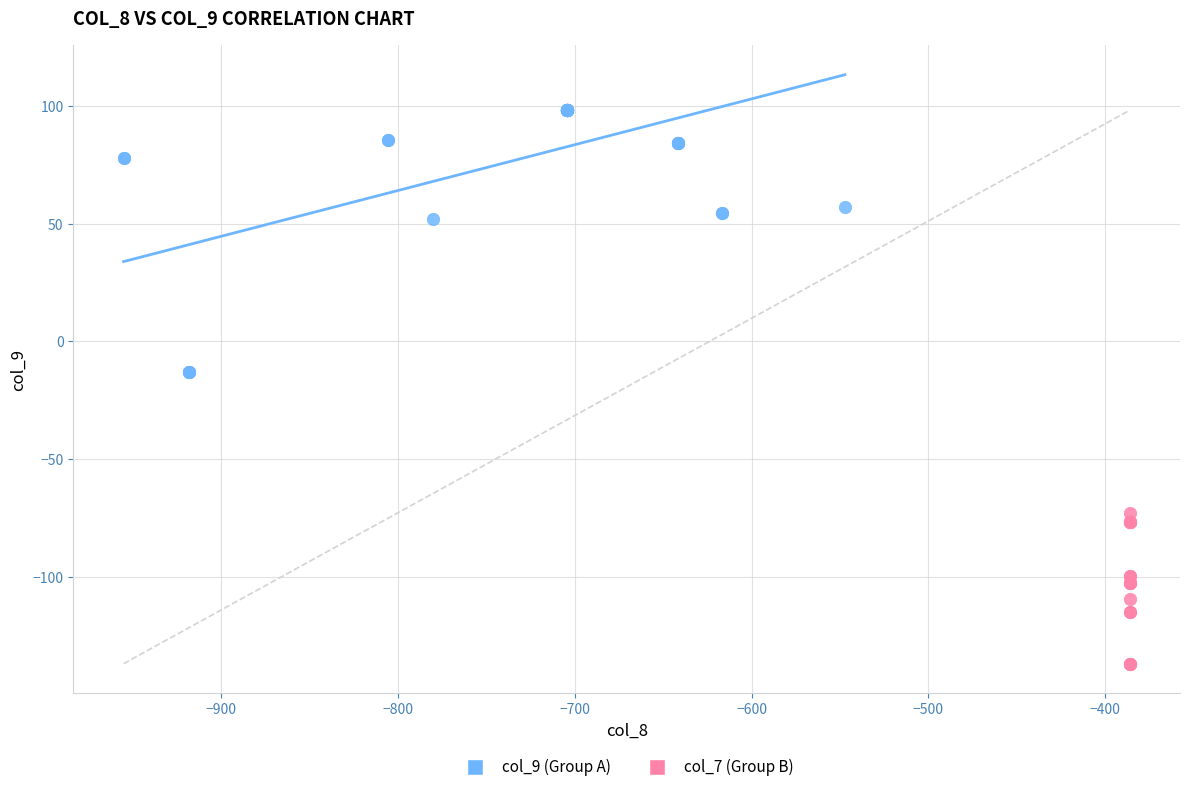

Which series has the largest Y range (max minus min)?

col_9 (Group A)